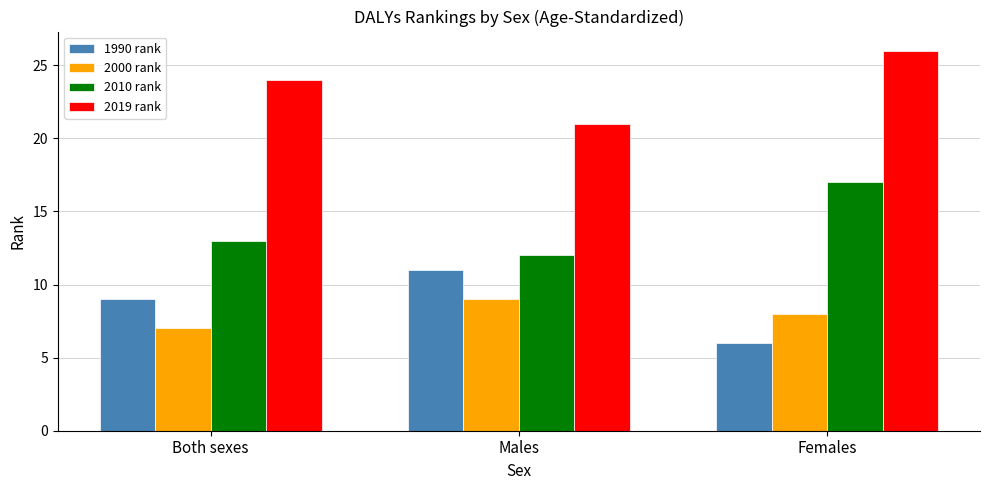

What is the highest value of the 2010 rank series?

17